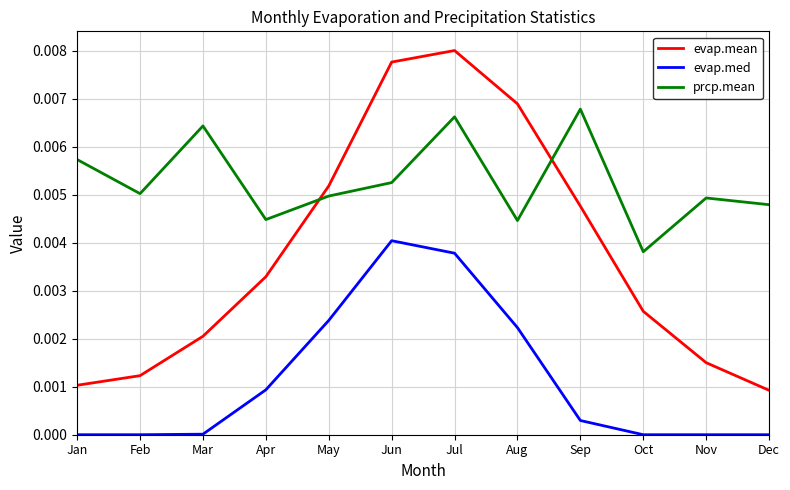

At which category is the sum across all series the highest?

Jul